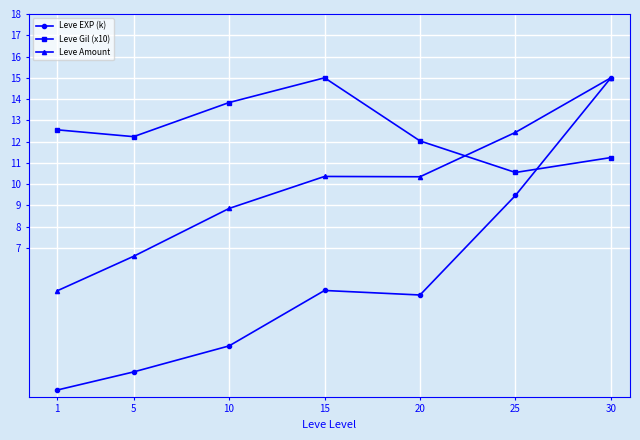

What is the difference between the second highest and second lowest values in the Leve Gil (x10) series?

2.6